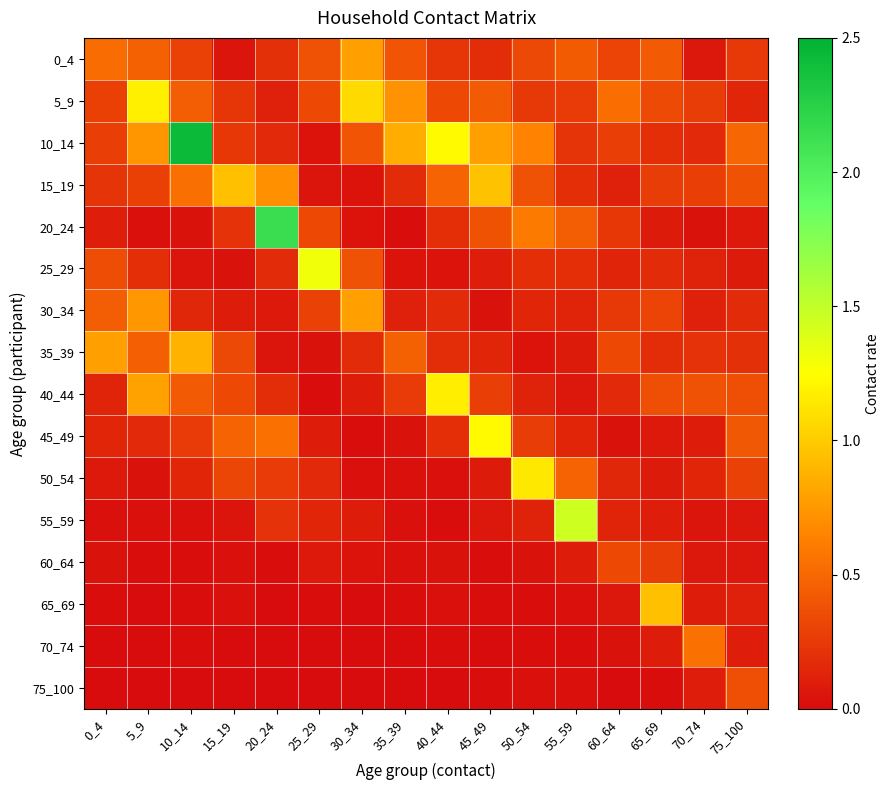

What is the maximum value shown in the chart?

2.4